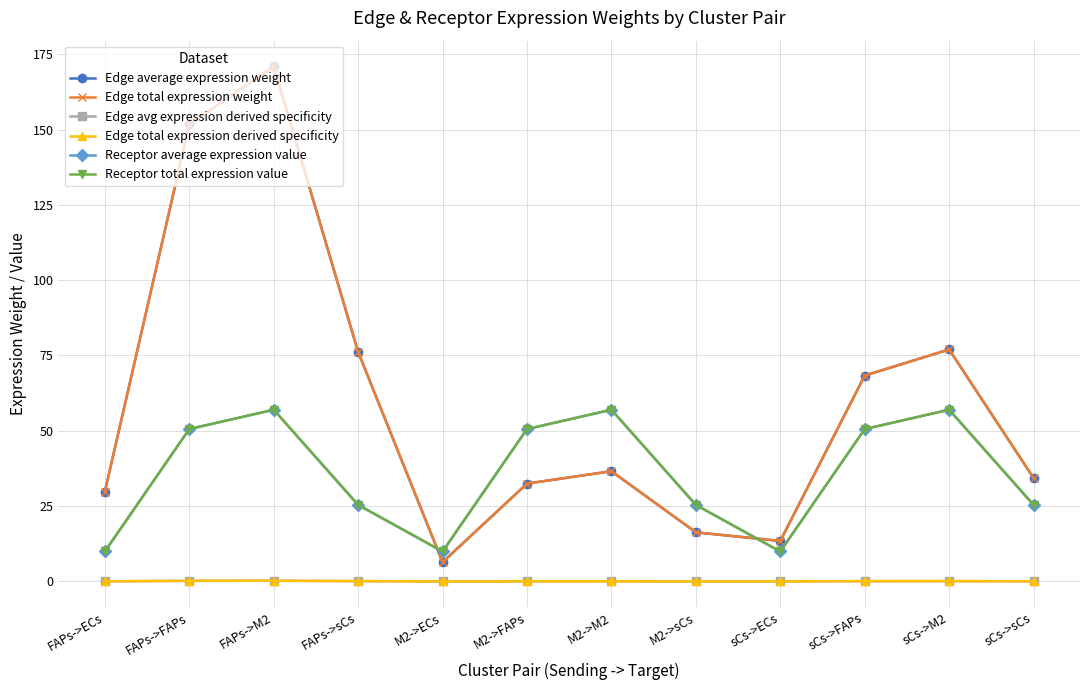

What position from the right is sCs->FAPs?

3